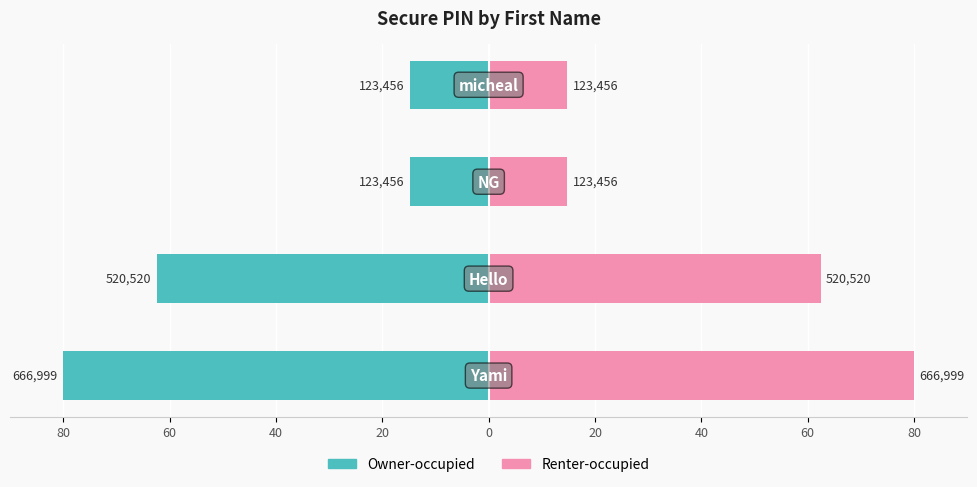

What is the difference between the second highest and second lowest values in the Renter-occupied series?

47.6